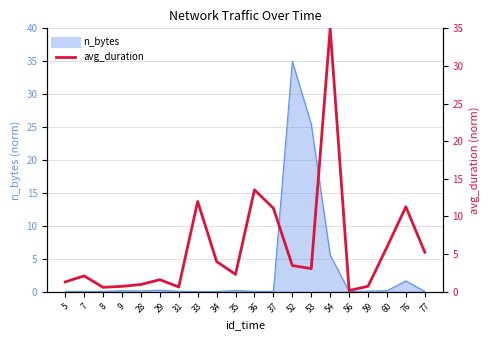

What is the difference between the maximum and second lowest values?

34.4